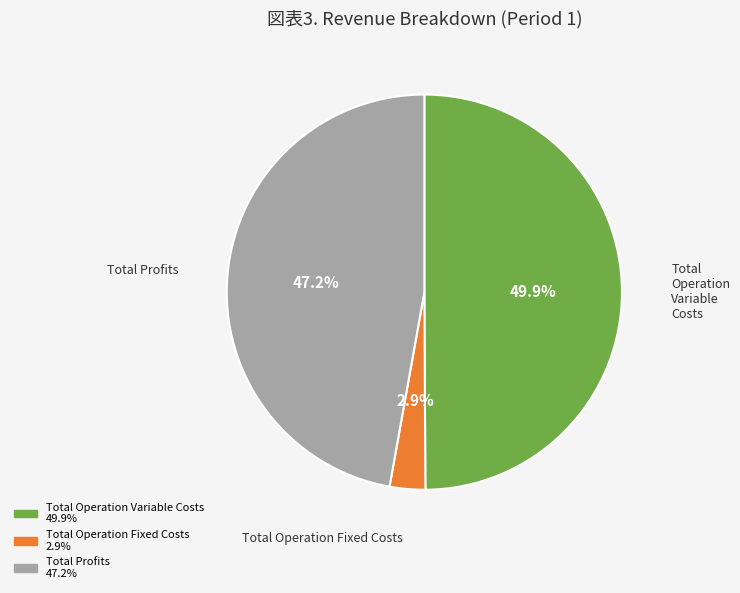

Which category has the biggest portion of the pie?

Total Operation Variable Costs